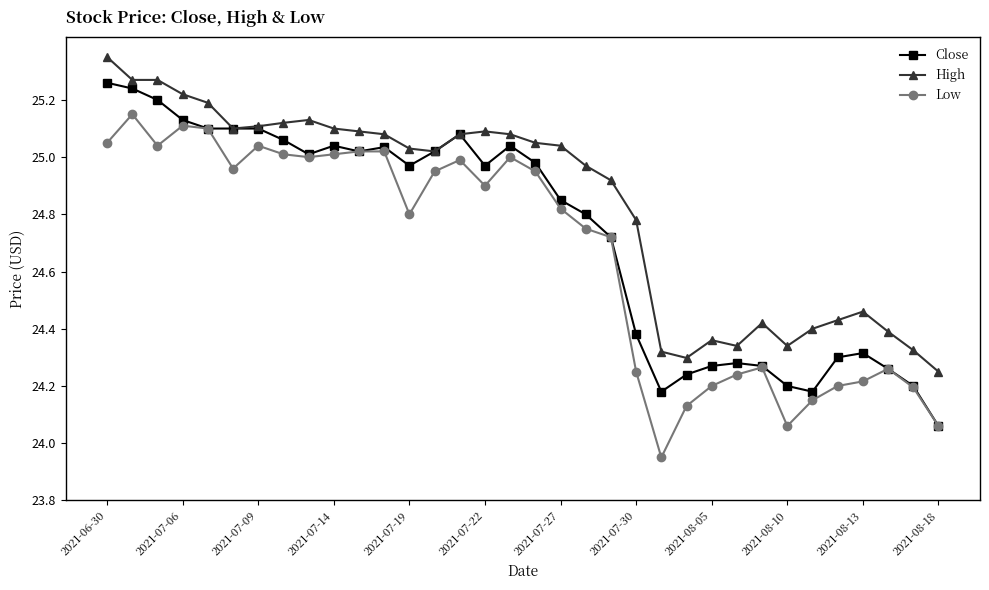

At how many categories does at least one series exceed 23?

34